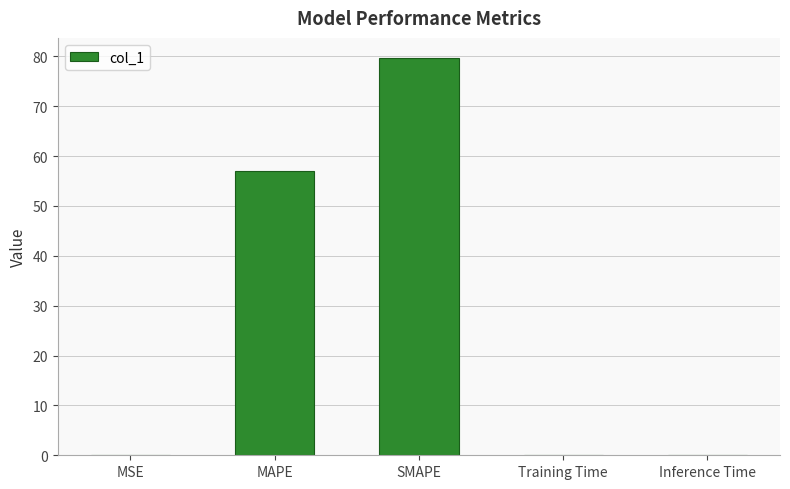

What is the change in value from MAPE to SMAPE?

+22.7